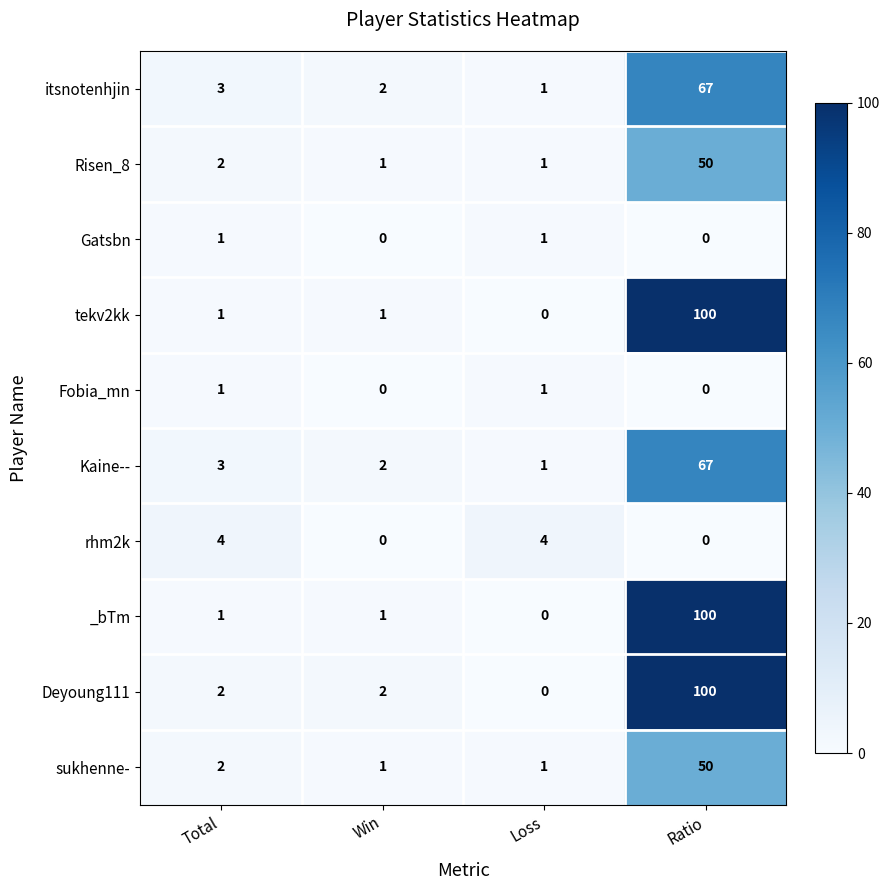

What is the average value of the Risen_8 series?

14